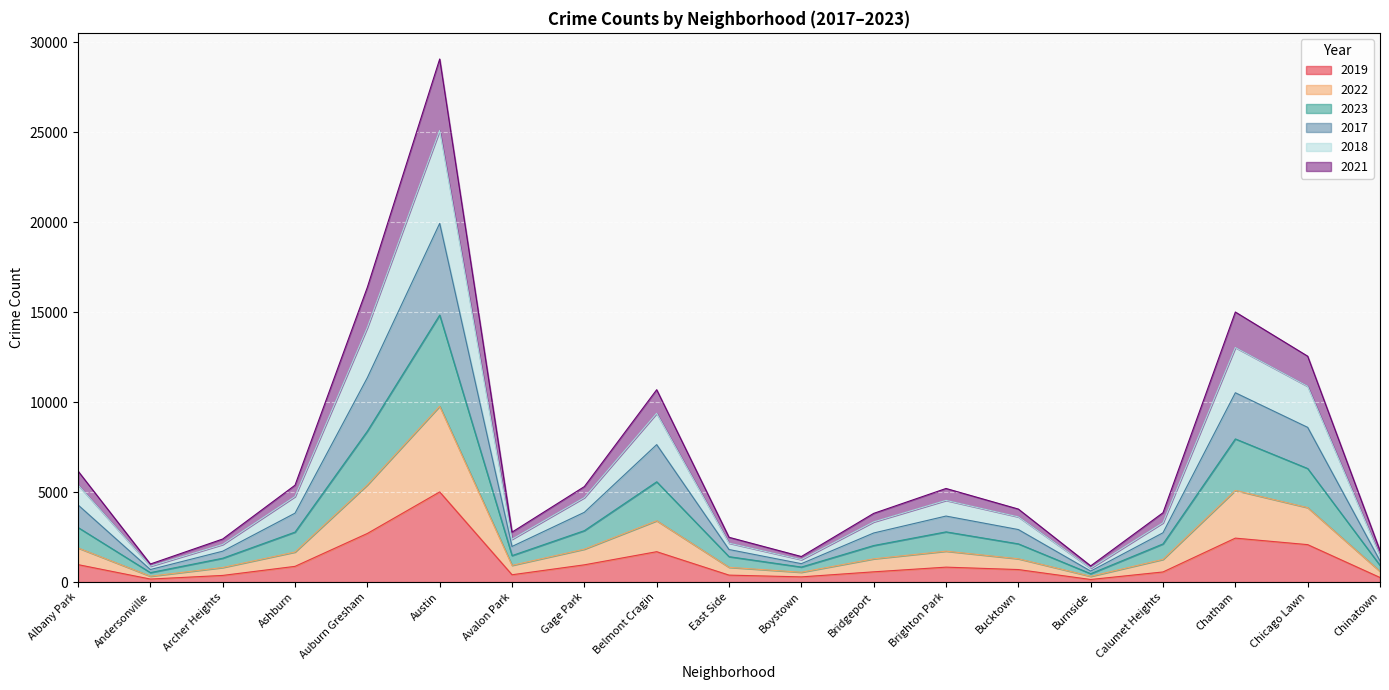

What is the label of the 7th point from the left?

Avalon Park